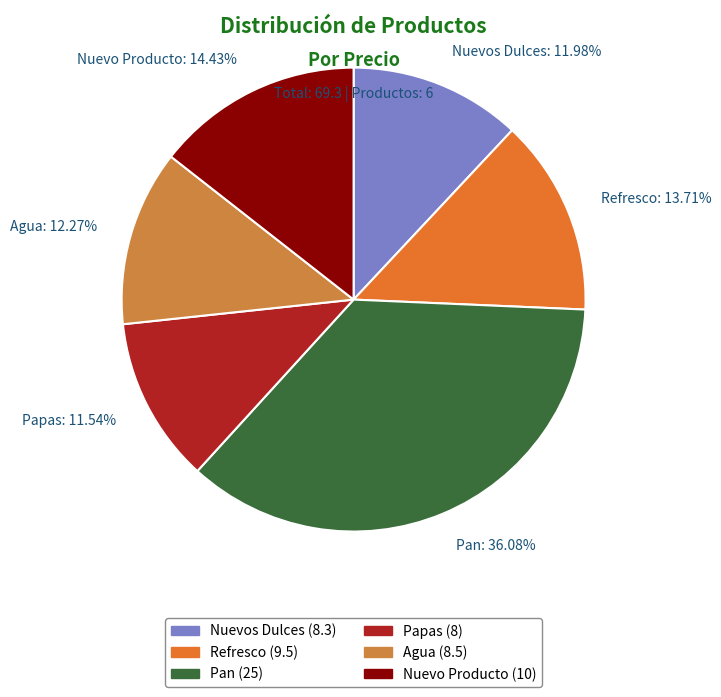

To the nearest percent, what is the average slice percentage?

17%